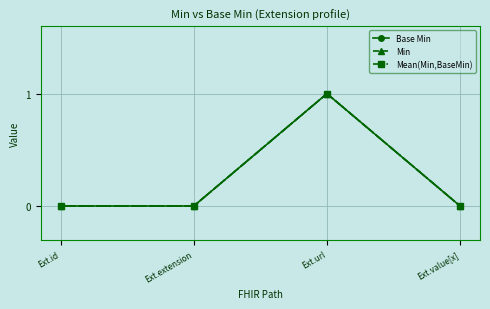

At which category is the sum across all series the highest?

Ext.url